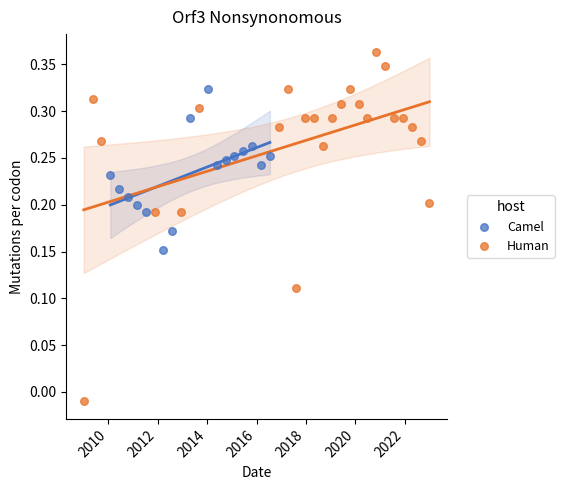

Which series reaches the minimum Y coordinate?

Human